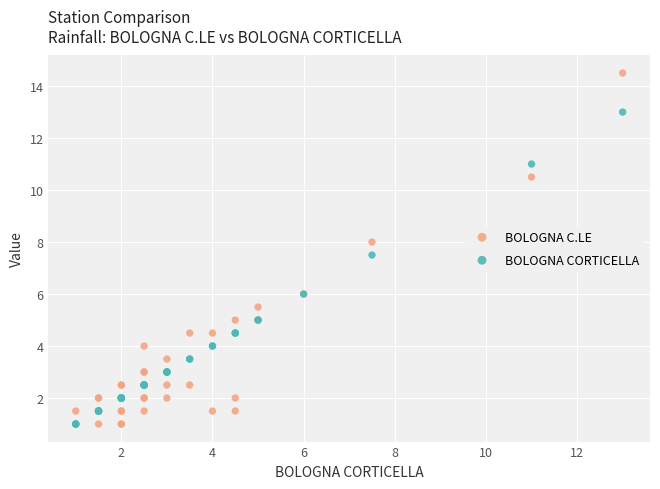

In the BOLOGNA C.LE series, what Y value is closest to 7?

6.0